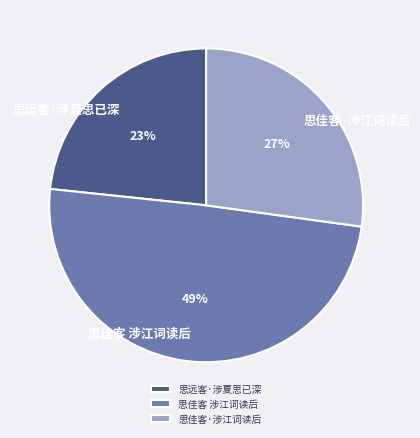

To the nearest percent, what portion does 思佳客 涉江词读后 represent?

49%